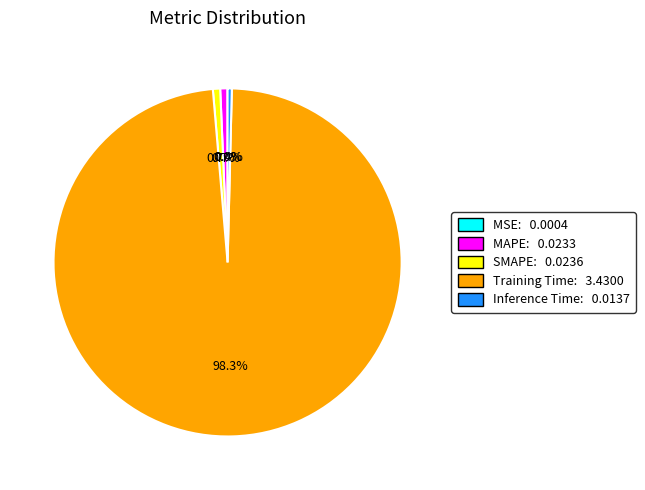

Is the sum of Training Time and SMAPE greater than half?

Yes